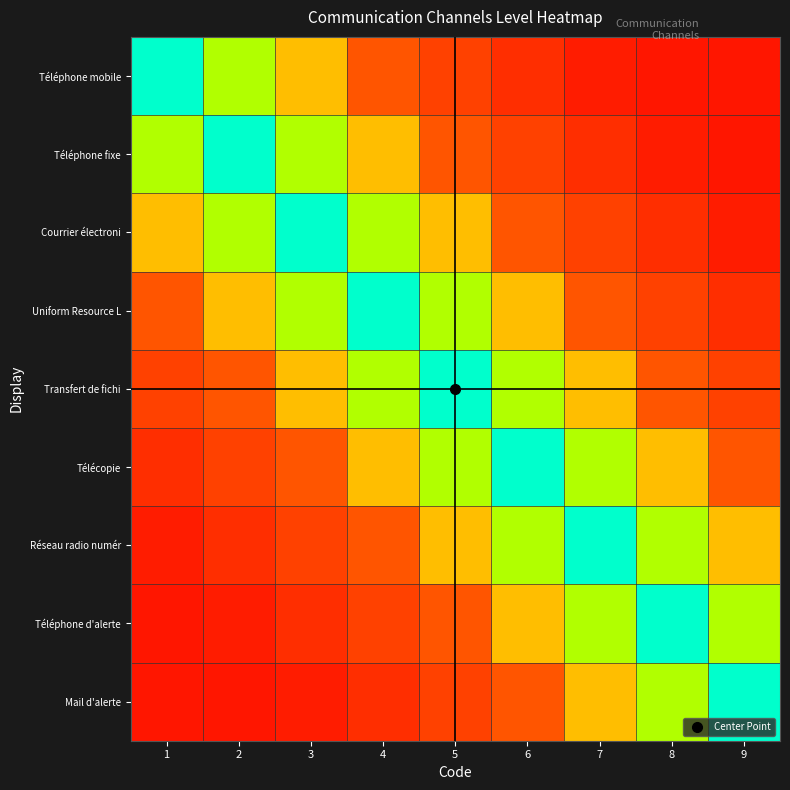

Reading left to right, list all the values displayed in this chart.

Téléphone mobile: 1=10.0	2=7.0	3=4.0	4=1.8	5=1.4	6=1.0	7=0.6	8=0.5	9=0.5
Téléphone fixe: 1=7.0	2=10.0	3=7.0	4=4.0	5=1.8	6=1.4	7=1.0	8=0.6	9=0.5
Courrier électroni: 1=4.0	2=7.0	3=10.0	4=7.0	5=4.0	6=1.8	7=1.4	8=1.0	9=0.6
Uniform Resource L: 1=1.8	2=4.0	3=7.0	4=10.0	5=7.0	6=4.0	7=1.8	8=1.4	9=1.0
Transfert de fichi: 1=1.4	2=1.8	3=4.0	4=7.0	5=10.0	6=7.0	7=4.0	8=1.8	9=1.4
Télécopie: 1=1.0	2=1.4	3=1.8	4=4.0	5=7.0	6=10.0	7=7.0	8=4.0	9=1.8
Réseau radio numér: 1=0.6	2=1.0	3=1.4	4=1.8	5=4.0	6=7.0	7=10.0	8=7.0	9=4.0
Téléphone d'alerte: 1=0.5	2=0.6	3=1.0	4=1.4	5=1.8	6=4.0	7=7.0	8=10.0	9=7.0
Mail d'alerte: 1=0.5	2=0.5	3=0.6	4=1.0	5=1.4	6=1.8	7=4.0	8=7.0	9=10.0